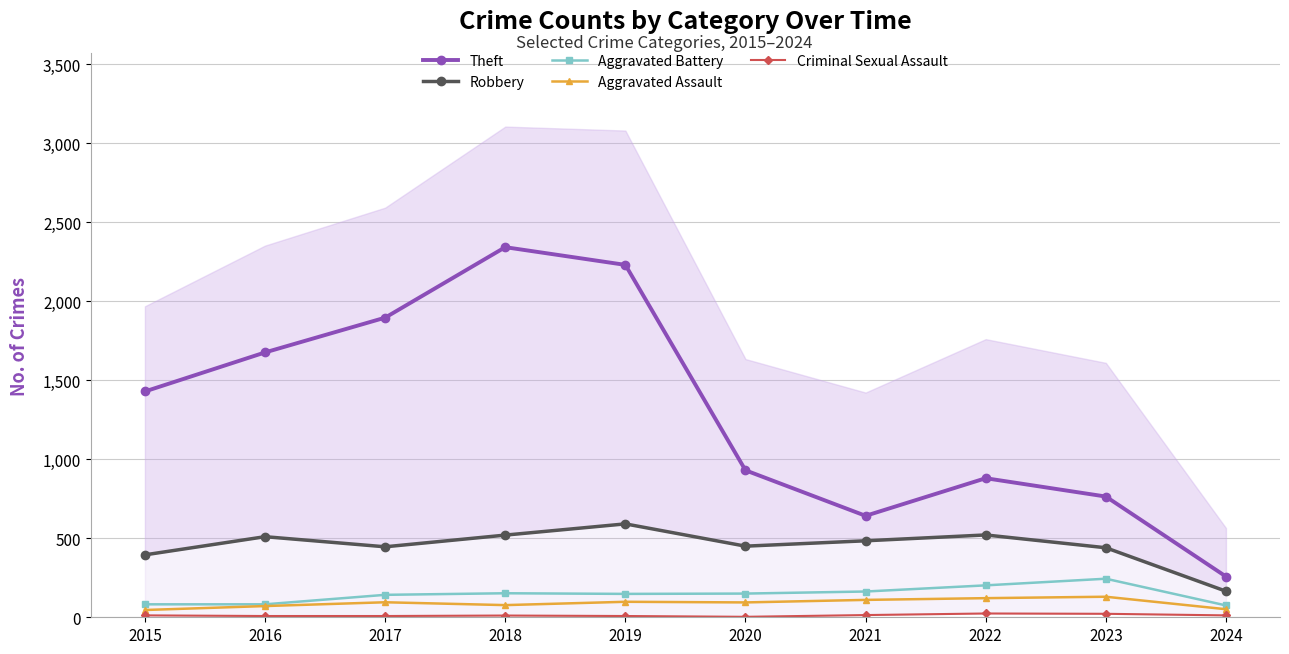

True or false: Aggravated Assault and Aggravated Battery intersect in this chart.

False